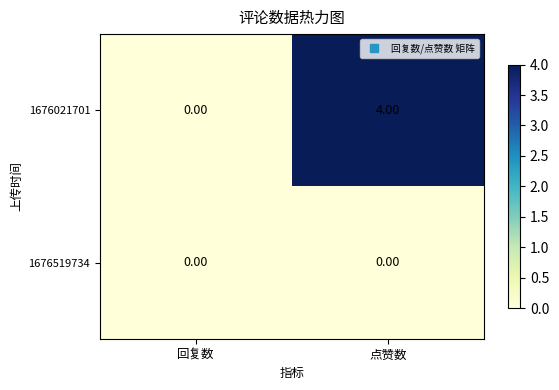

At which label is 1676021701 closest to 2?

回复数